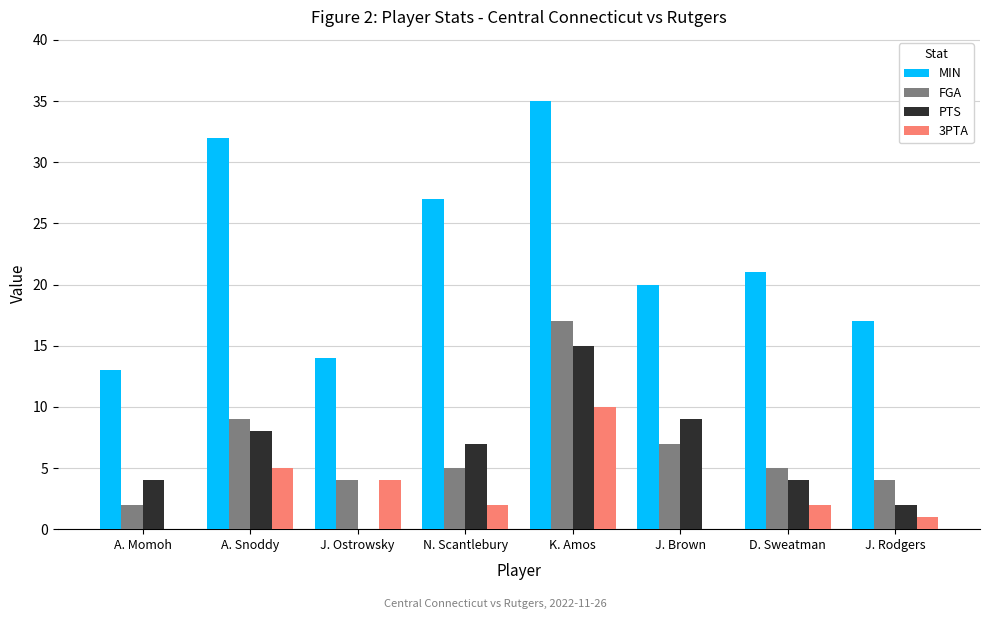

Which series changed the most between A. Snoddy and N. Scantlebury?

MIN